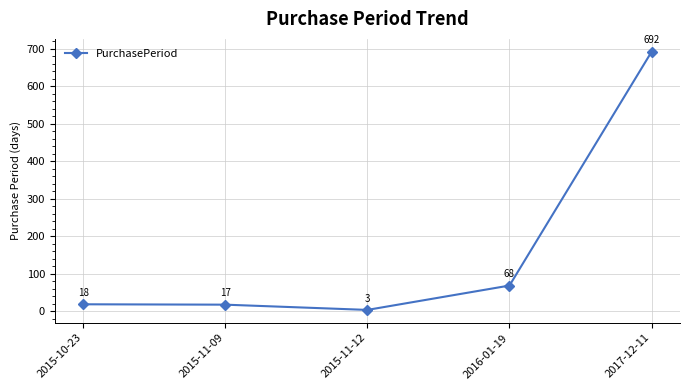

True or false: the data shows 16 at 2016-01-19.

False